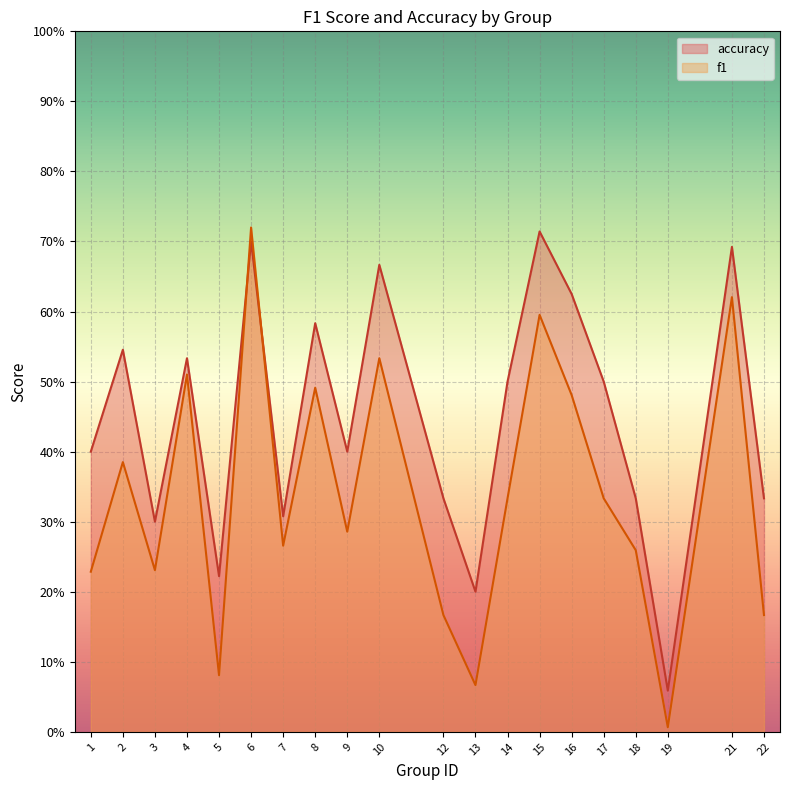

What is the approximate value of f1 at 10?

0.5